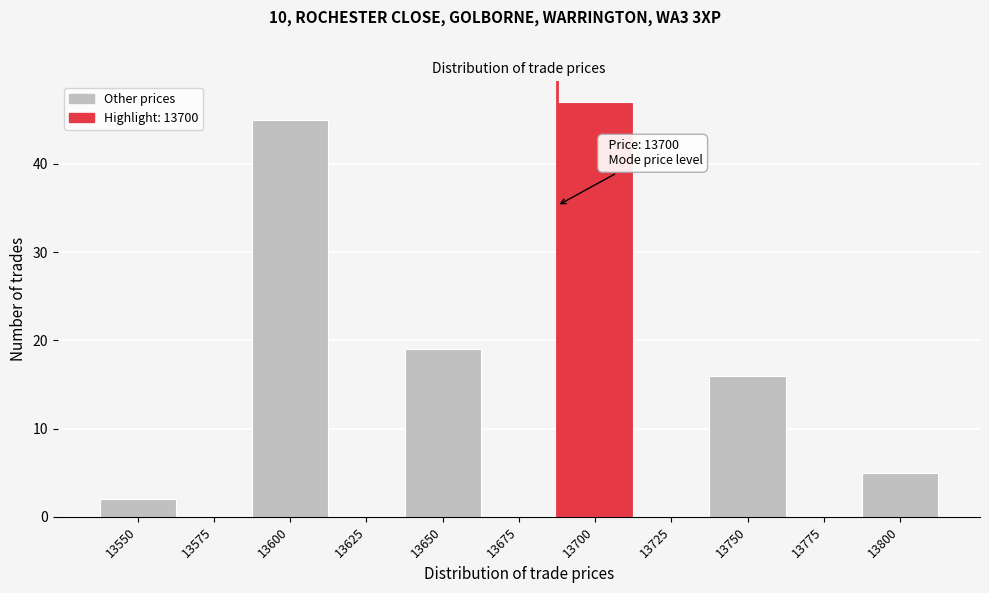

Reading left to right, what are all the values shown in this chart?

13550=2	13575=0	13600=45	13625=0	13650=19	13675=0	13700=47	13725=0	13750=16	13775=0	13800=5